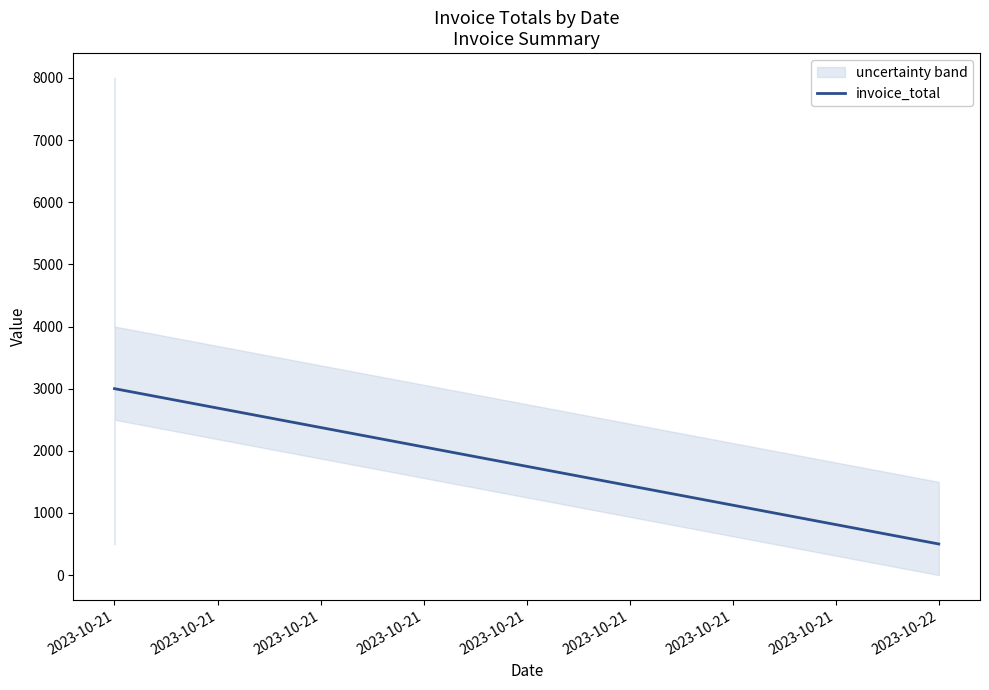

The value at 2023-10-21 is 3000. True or false?

True